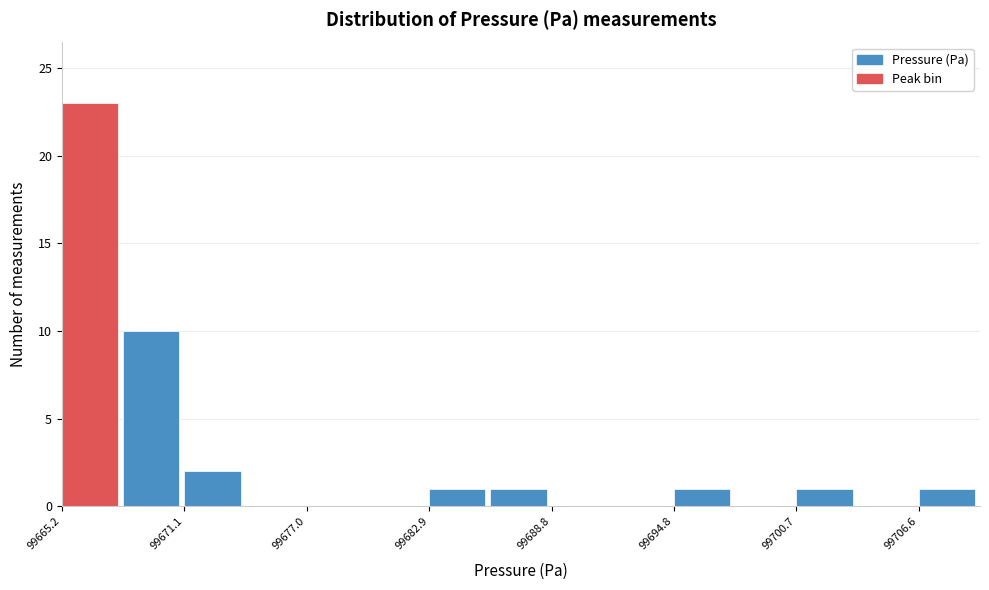

Read against the x-axis, roughly where is the centre of the tallest bar?

99667